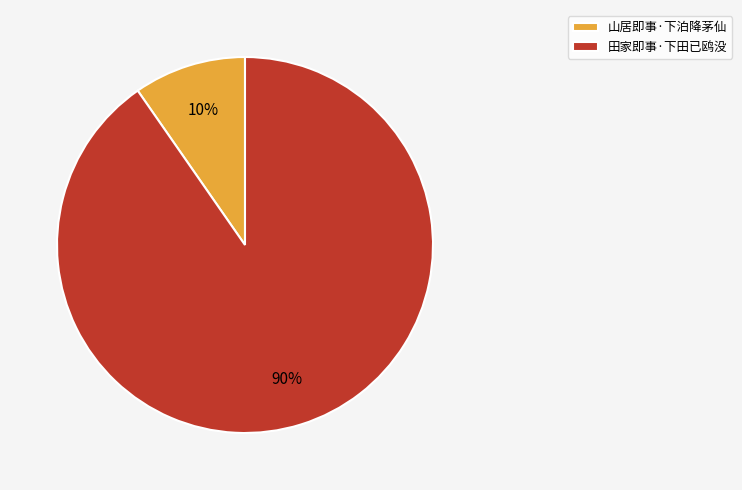

What is the smallest slice in the pie chart?

山居即事·下泊降茅仙